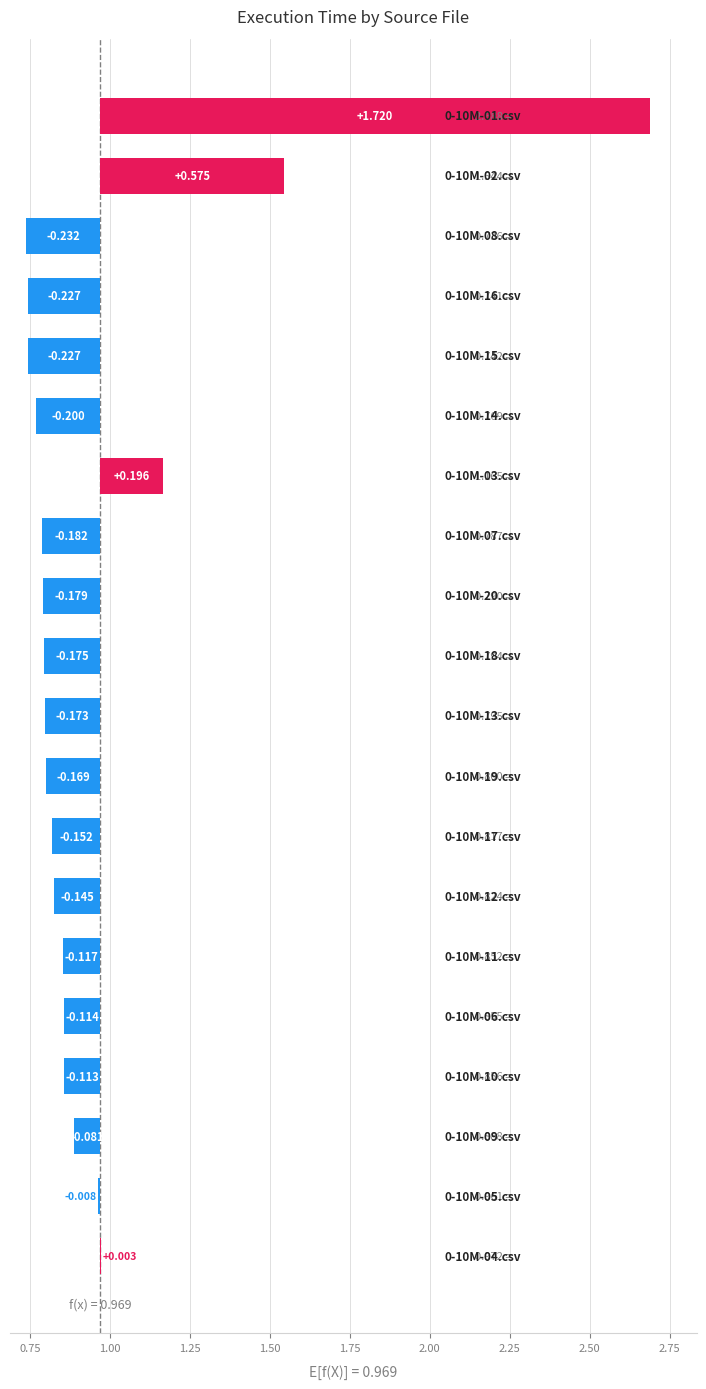

Rank the categories by value from highest to lowest.

0-10M-01.csv, 0-10M-02.csv, 0-10M-03.csv, 0-10M-04.csv, 0-10M-05.csv, 0-10M-09.csv, 0-10M-10.csv, 0-10M-06.csv, 0-10M-11.csv, 0-10M-12.csv, 0-10M-17.csv, 0-10M-19.csv, 0-10M-13.csv, 0-10M-18.csv, 0-10M-20.csv, 0-10M-07.csv, 0-10M-14.csv, 0-10M-15.csv, 0-10M-16.csv, 0-10M-08.csv